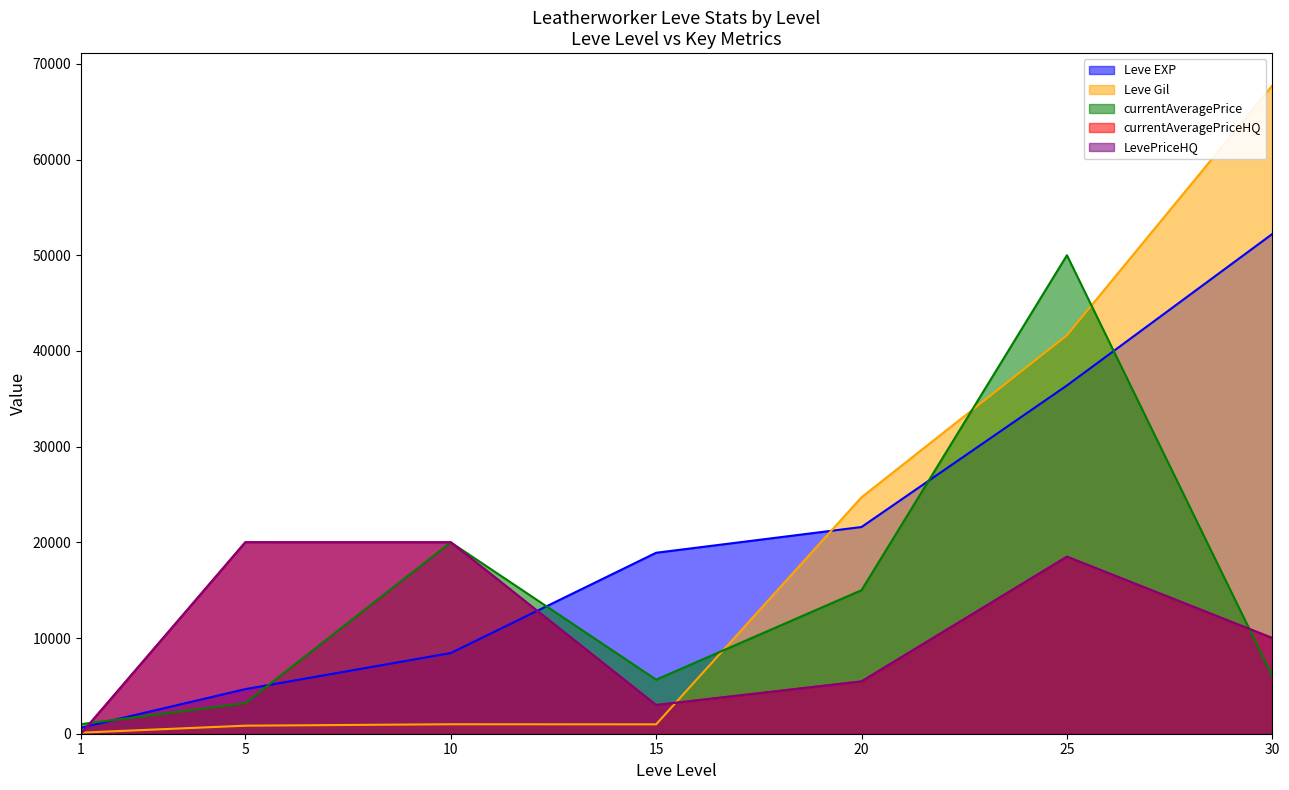

What is the average value of the currentAveragePriceHQ series?

10997